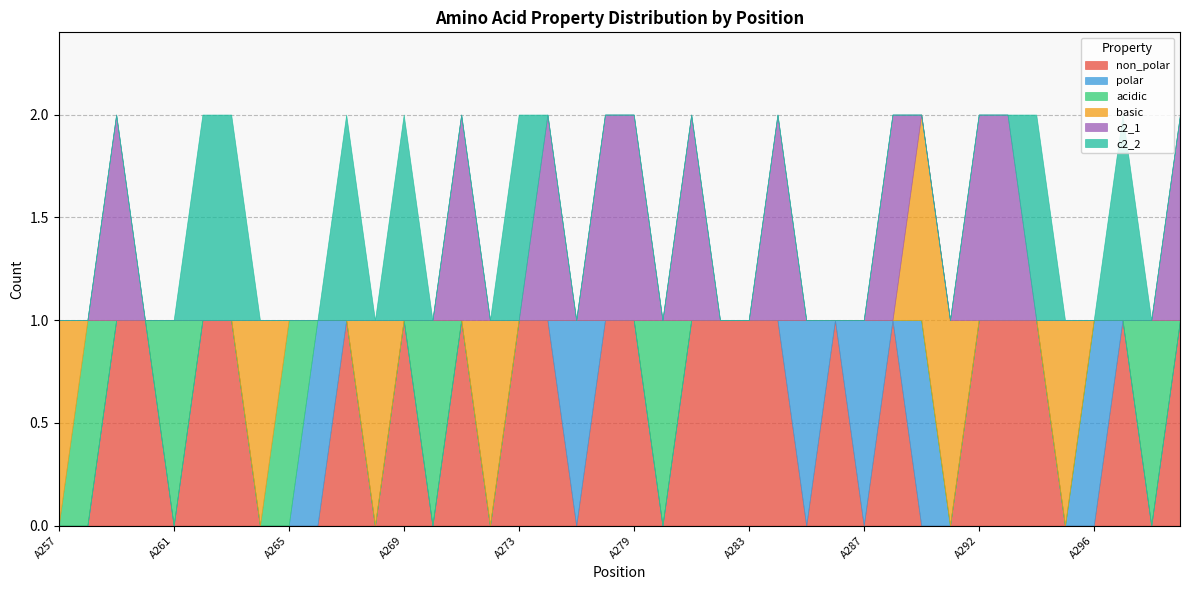

How many values in the c2_2 series exceed 0?

7